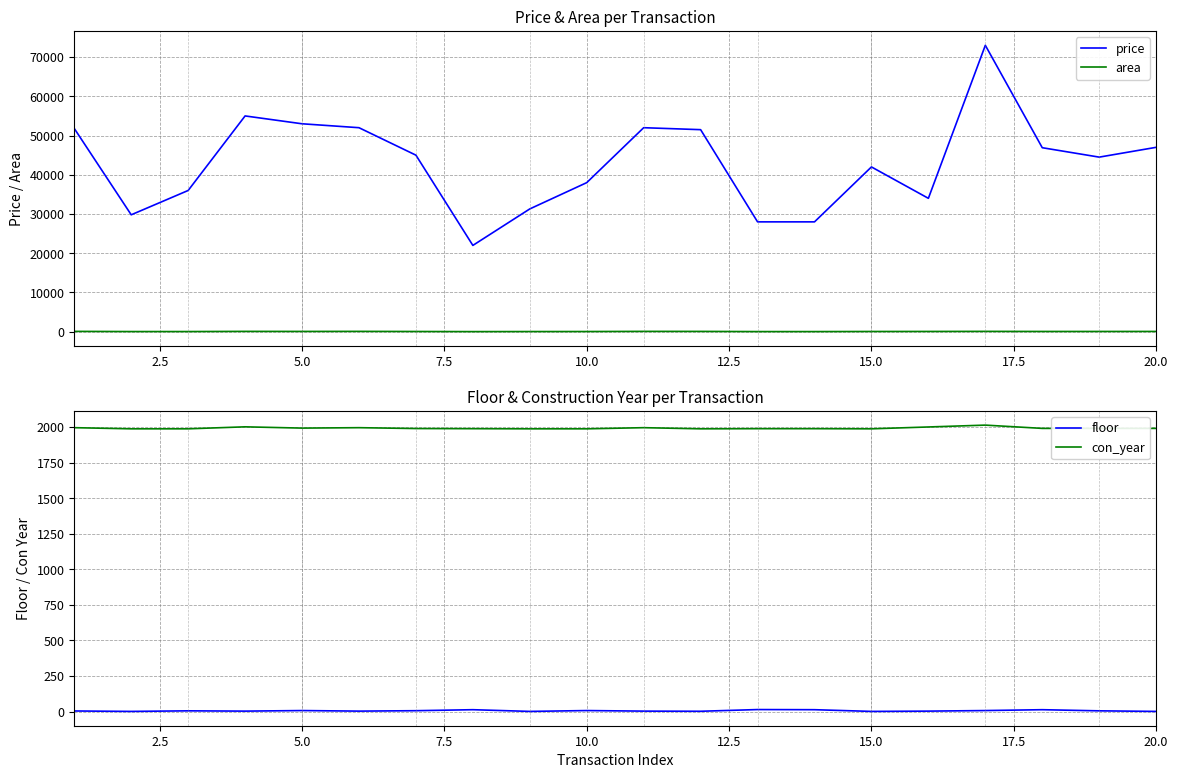

What is the sum of all price values?

860800.0